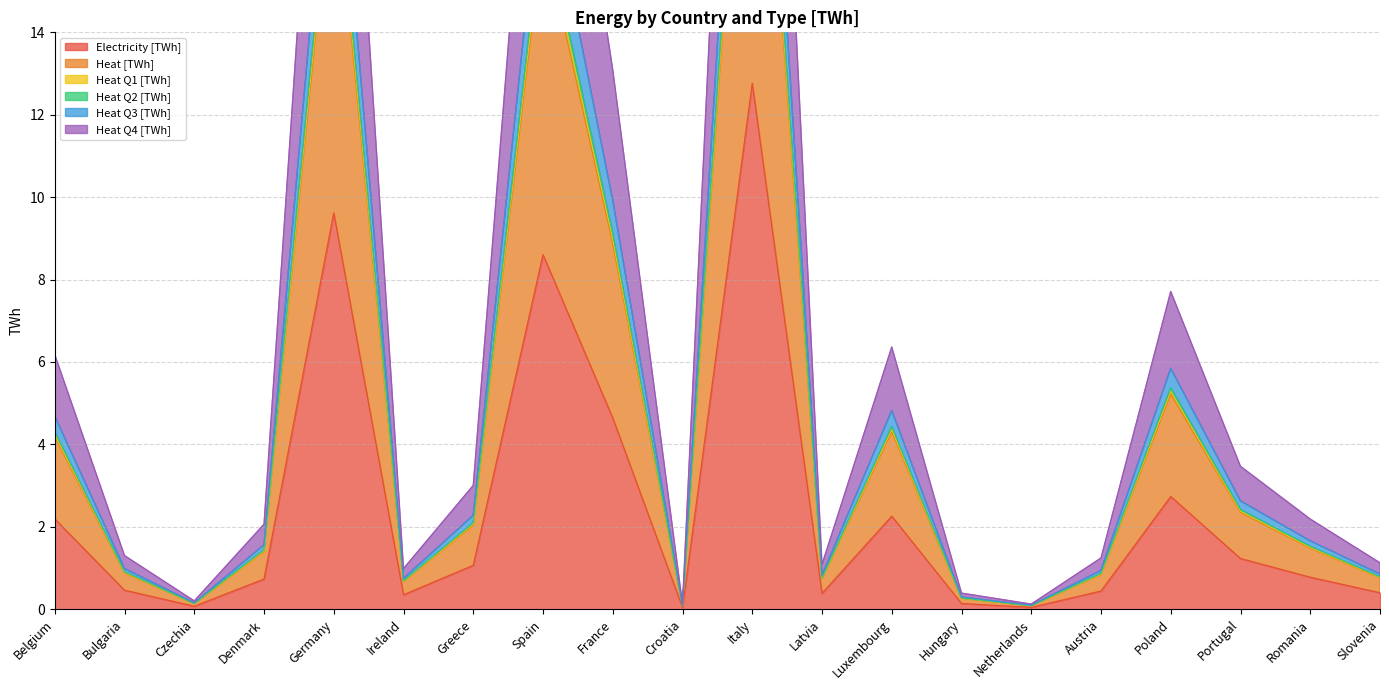

True or false: Heat [TWh] and Heat Q3 [TWh] cross at least once.

False